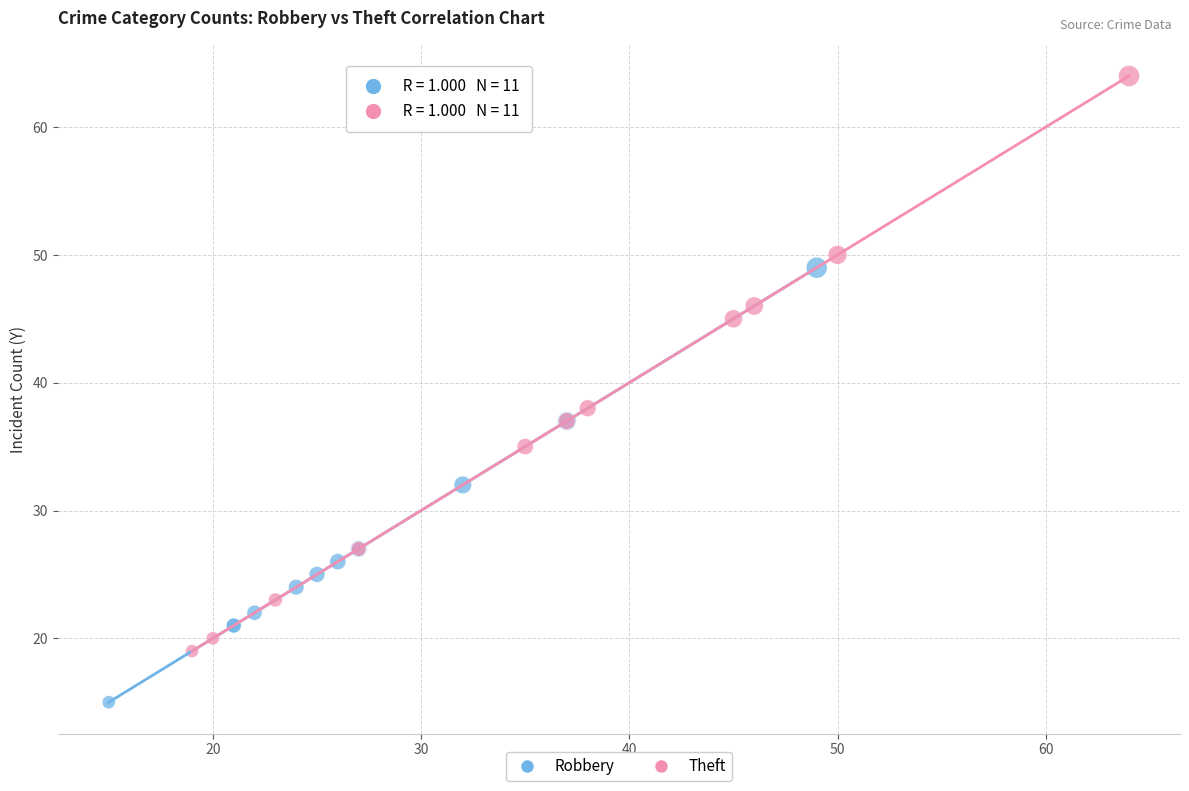

Which series has the largest Y range (max minus min)?

Theft